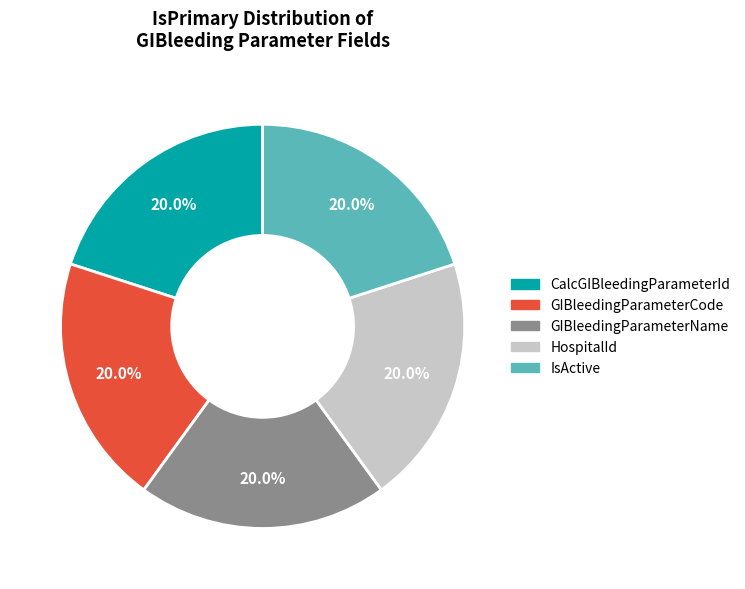

What is the total percentage of CalcGIBleedingParameterId and GIBleedingParameterName?

40.0%